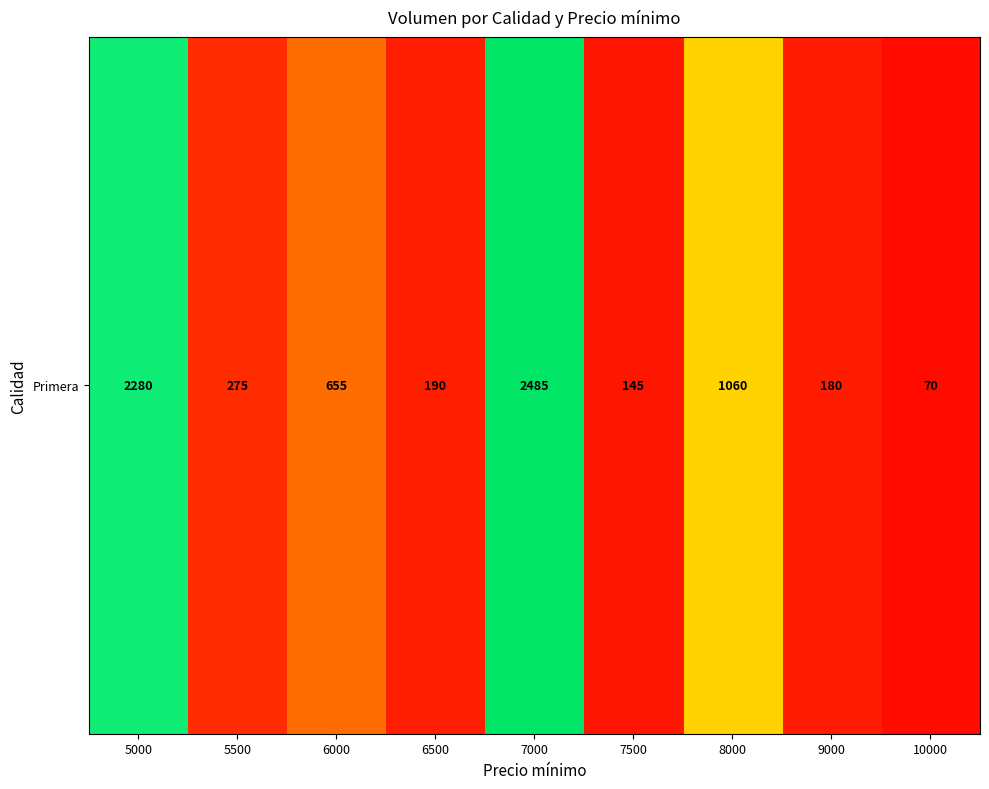

Reading left to right, what are all the values shown in this chart?

5000=2280	5500=275	6000=655	6500=190	7000=2485	7500=145	8000=1060	9000=180	10000=70